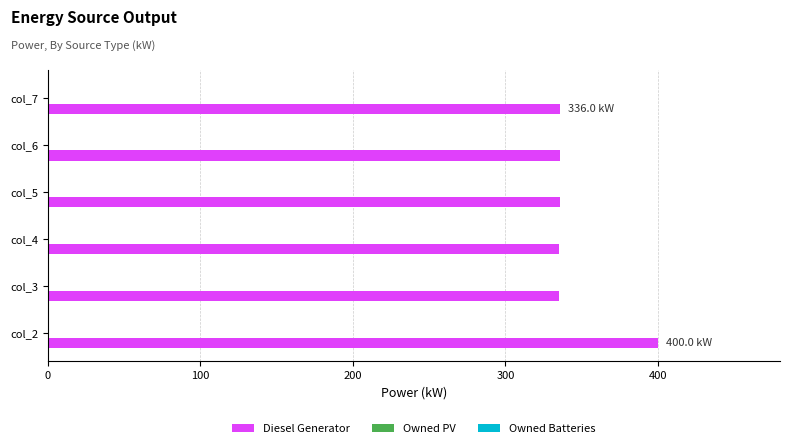

Is it true that the value at col_7 is 336.0?

True